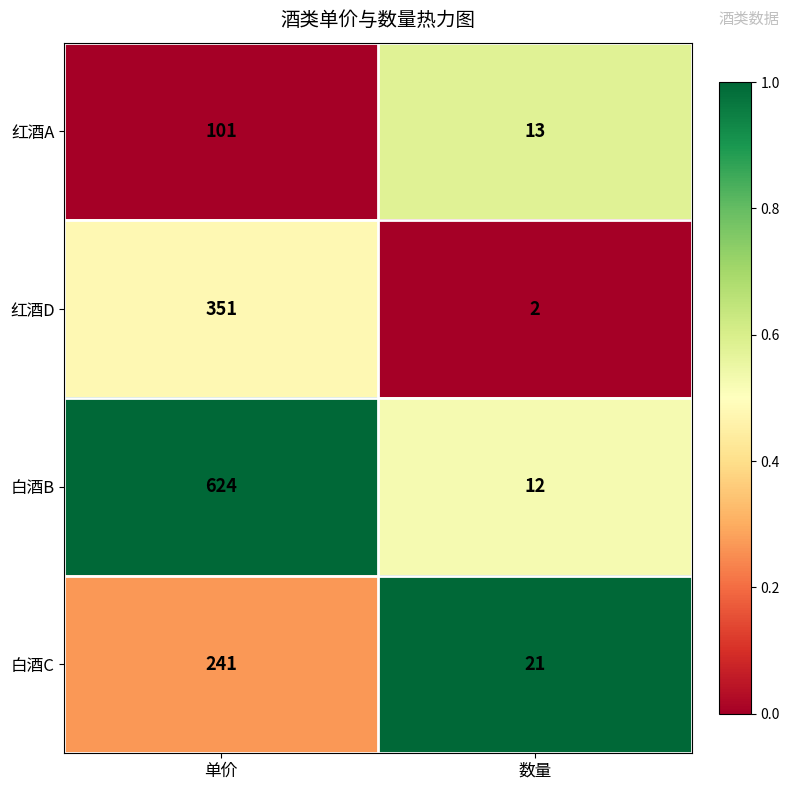

Rank the categories by 白酒B value from highest to lowest.

单价, 数量